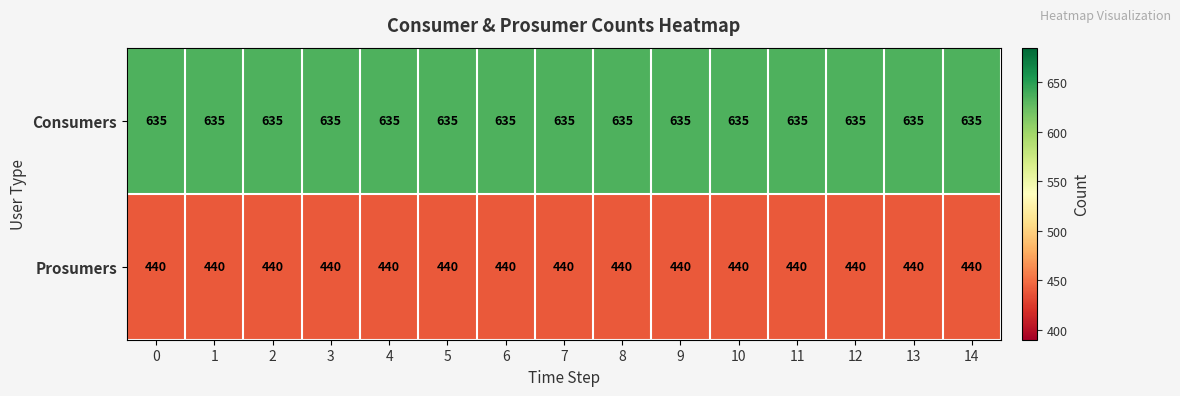

What is the spread (max minus min) of values at 2?

195